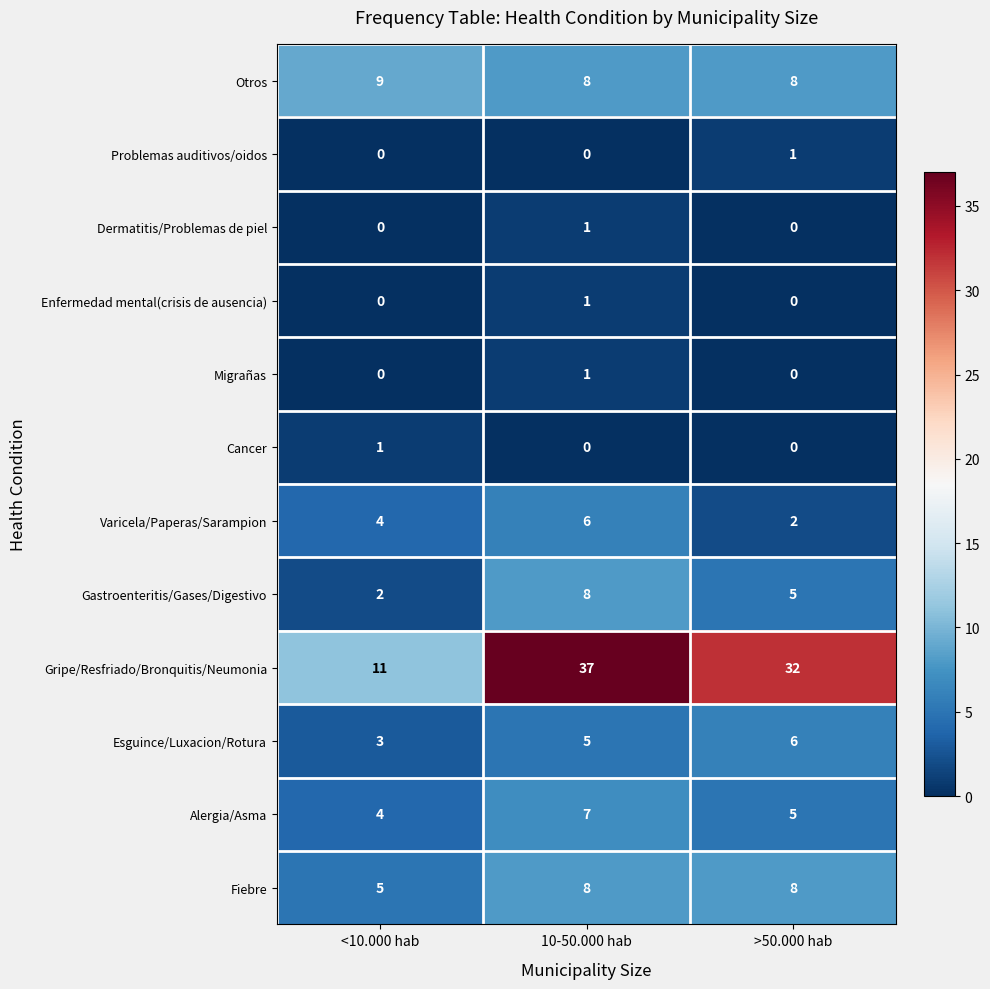

Count the Enfermedad mental(crisis de ausencia) values in the range 0 to 1.

3